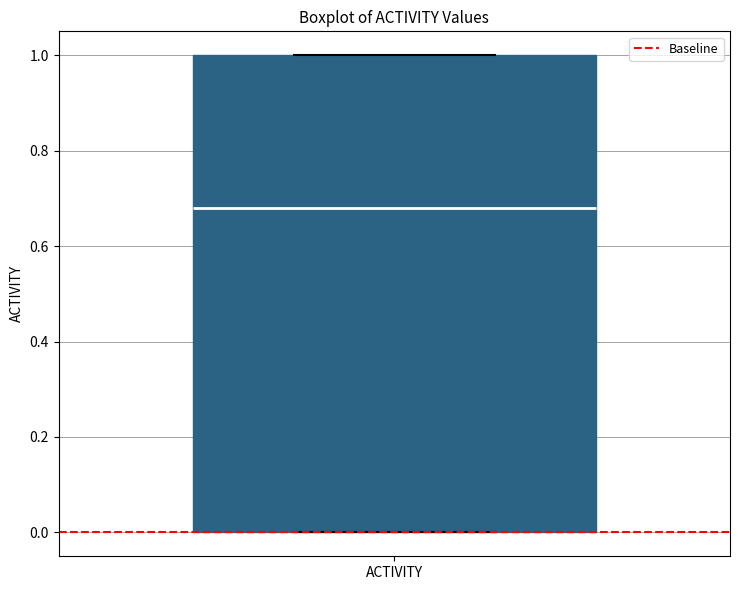

Where does the median line of the box for ACTIVITY sit on the y-axis? The values are not printed on the chart, so give them approximately, as read against the axis.

0.68